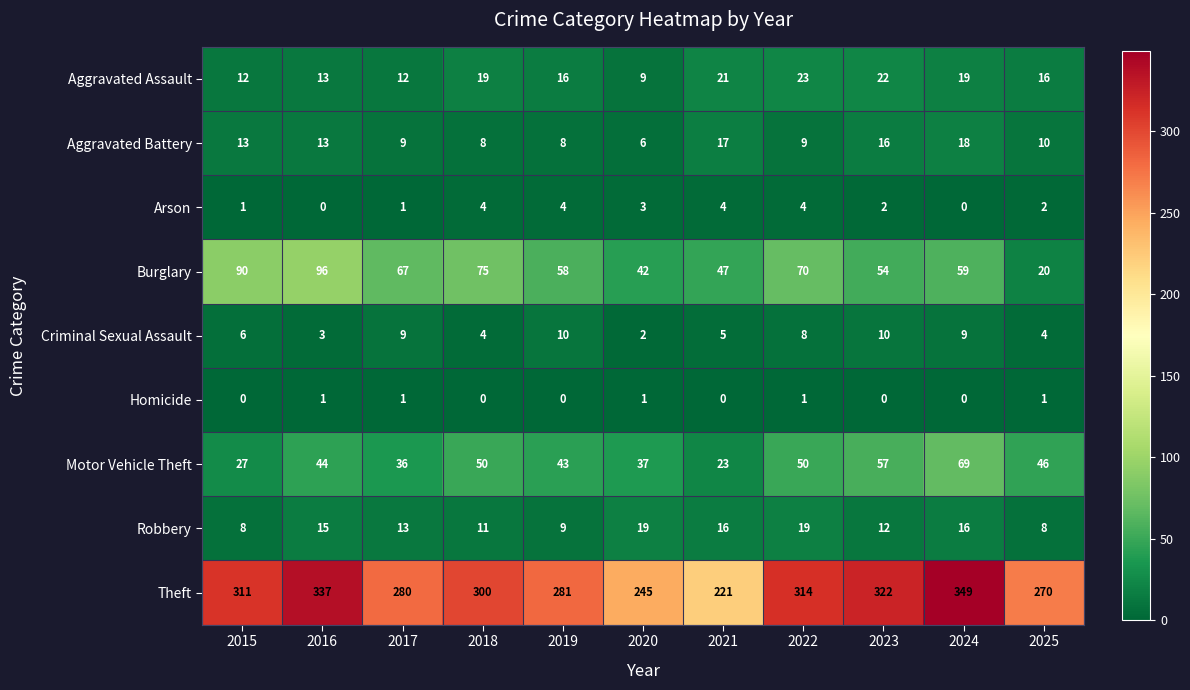

Read the Arson value at 2022.

4